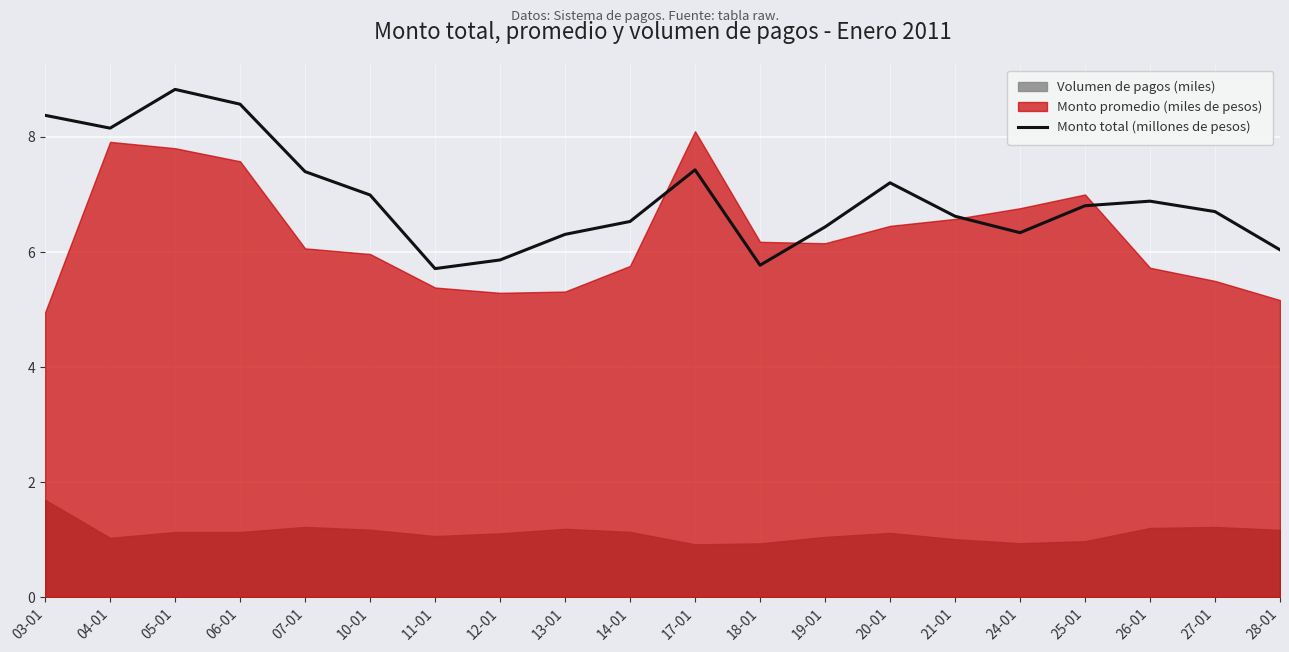

The chart shows a value of 7.4 at 17-01. True or false?

True